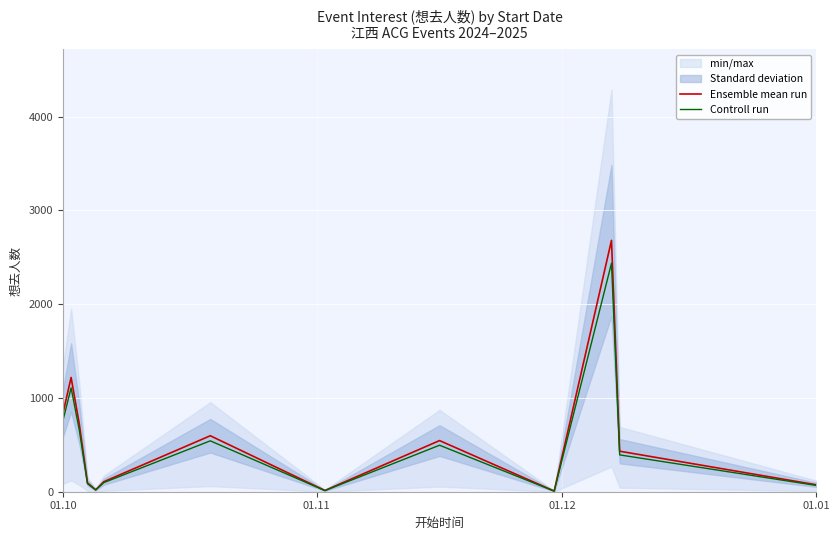

What is the highest value of the Ensemble mean run series?

2681.0